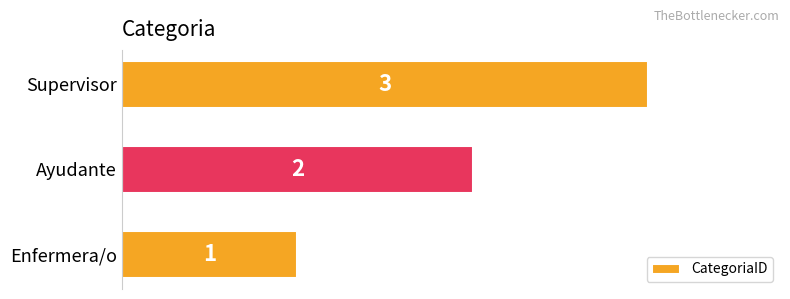

List the labels in order of value, largest first.

Supervisor, Ayudante, Enfermera/o